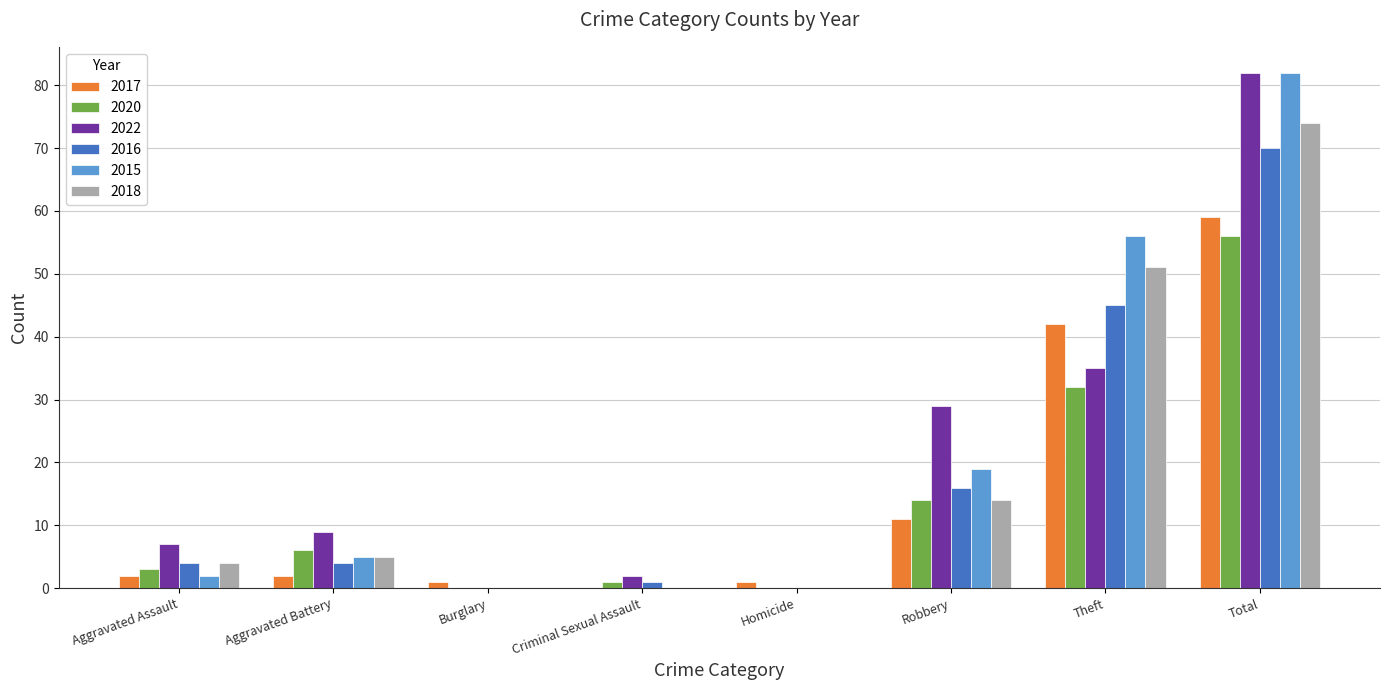

True or false: 2018 has a value of 1 at Aggravated Battery.

False